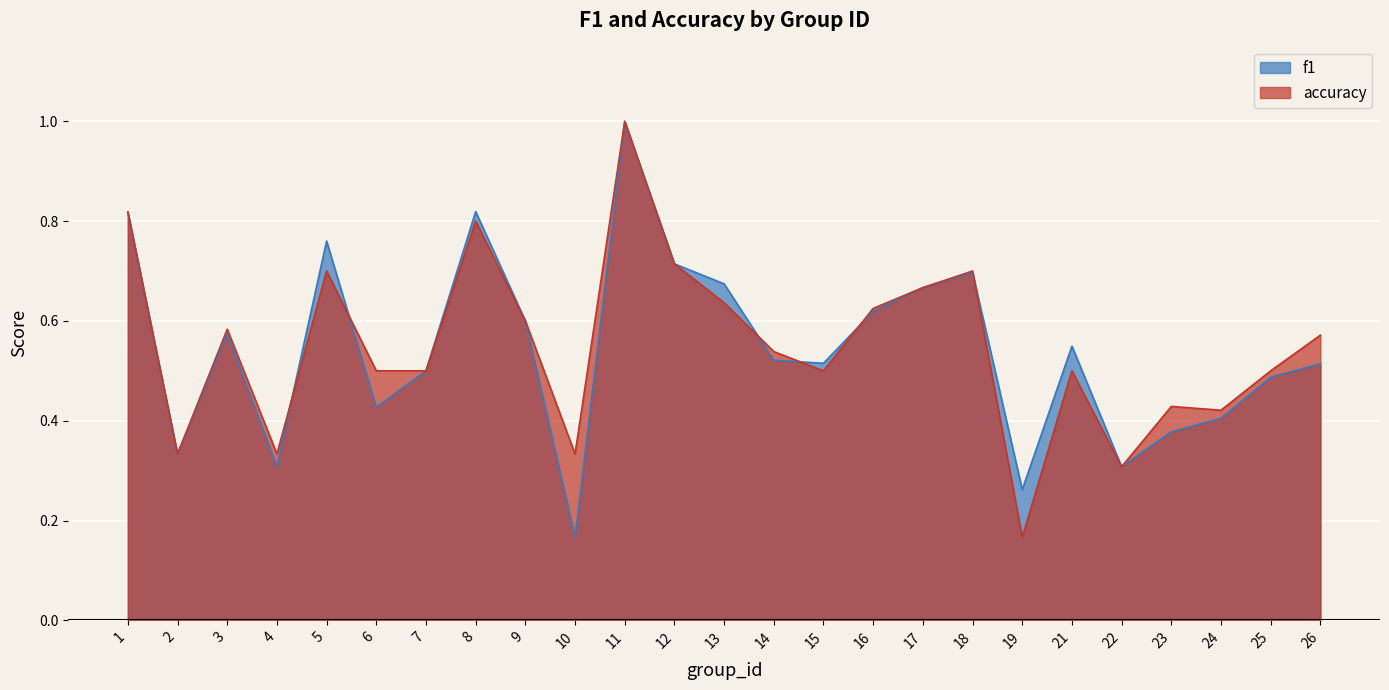

Reading left to right, list all the values displayed in this chart.

f1: 1=0.8	2=0.3	3=0.6	4=0.3	5=0.8	6=0.4	7=0.5	8=0.8	9=0.6	10=0.2	11=1.0	12=0.7	13=0.7	14=0.5	15=0.5	16=0.6	17=0.7	18=0.7	19=0.3	21=0.5	22=0.3	23=0.4	24=0.4	25=0.5	26=0.5
accuracy: 1=0.8	2=0.3	3=0.6	4=0.3	5=0.7	6=0.5	7=0.5	8=0.8	9=0.6	10=0.3	11=1.0	12=0.7	13=0.6	14=0.5	15=0.5	16=0.6	17=0.7	18=0.7	19=0.2	21=0.5	22=0.3	23=0.4	24=0.4	25=0.5	26=0.6